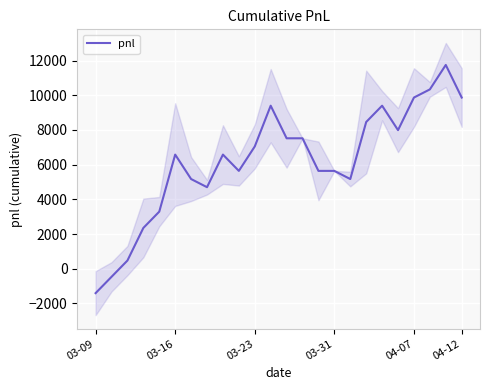

What is the average value?

6188